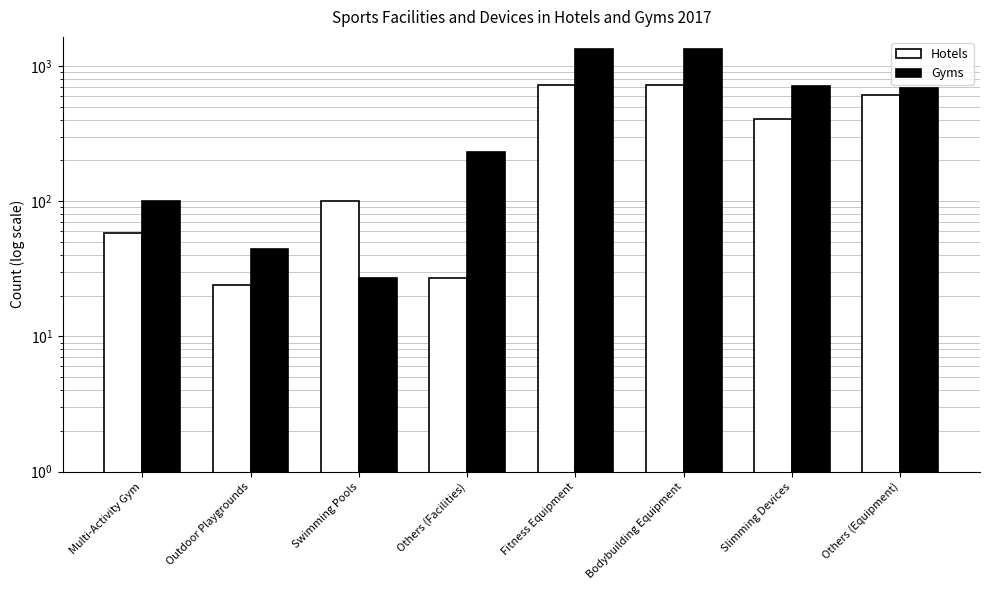

List the labels in order of Gyms value, largest first.

Fitness Equipment, Bodybuilding Equipment, Slimming Devices, Others (Equipment), Others (Facilities), Multi-Activity Gym, Outdoor Playgrounds, Swimming Pools